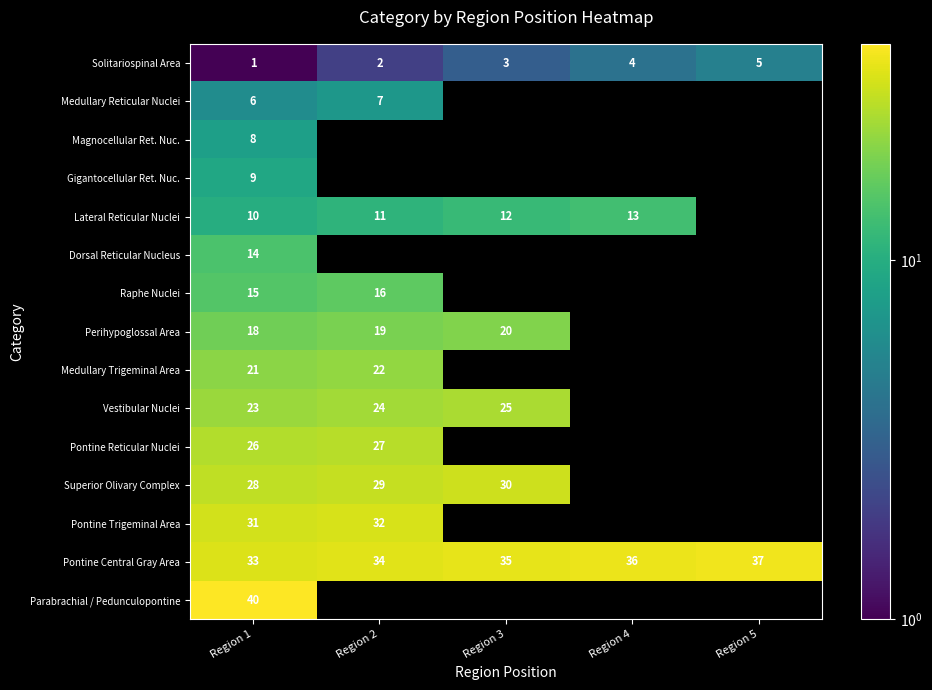

At how many categories does at least one series exceed 23?

5